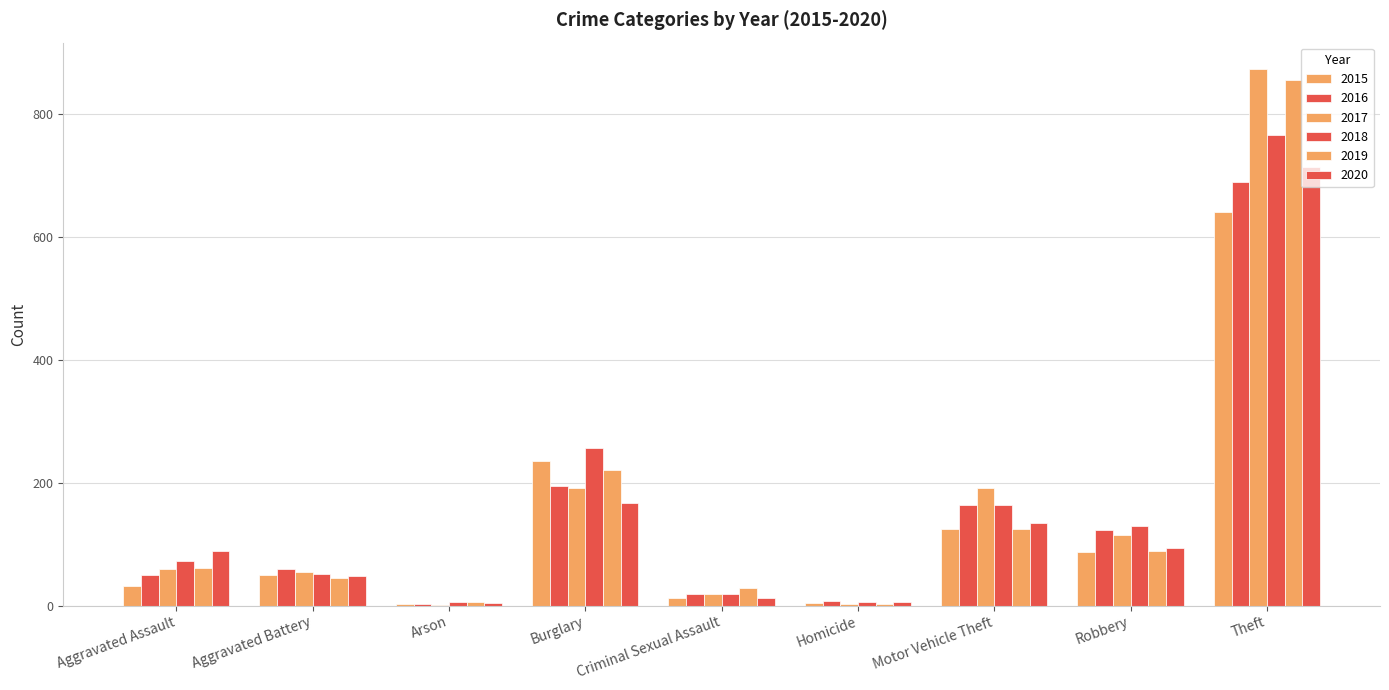

The 2017 series shows 297 at Burglary. True or false?

False